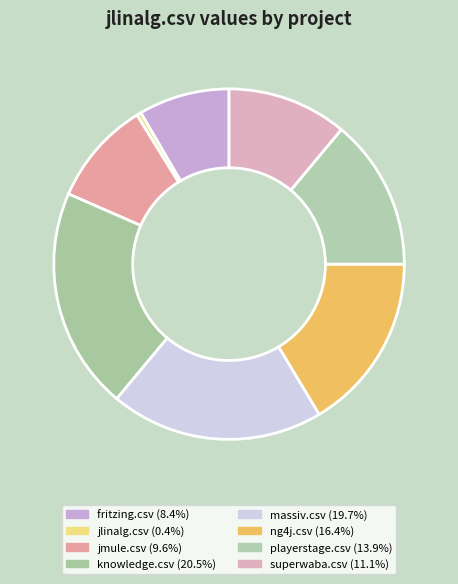

What is the largest slice in the pie chart?

knowledge.csv